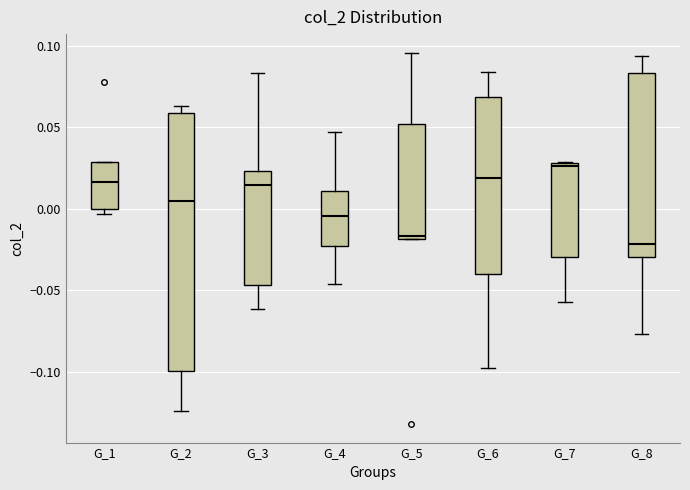

Reading left to right, transcribe this box plot: for each box, give where its median line is, the range the box spans, and where its two whiskers end, as read against the y-axis. The values are not printed on the chart, so give them approximately, as read against the axis.

G_1: median 0.015, box 0.000 to 0.030, whiskers -0.005 to 0.030
G_2: median 0.005, box -0.100 to 0.060, whiskers -0.125 to 0.065
G_3: median 0.015, box -0.045 to 0.025, whiskers -0.060 to 0.085
G_4: median -0.005, box -0.025 to 0.010, whiskers -0.045 to 0.045
G_5: median -0.015, box -0.020 to 0.050, whiskers -0.020 to 0.095
G_6: median 0.020, box -0.040 to 0.070, whiskers -0.100 to 0.085
G_7: median 0.025, box -0.030 to 0.030, whiskers -0.055 to 0.030
G_8: median -0.020, box -0.030 to 0.085, whiskers -0.075 to 0.095